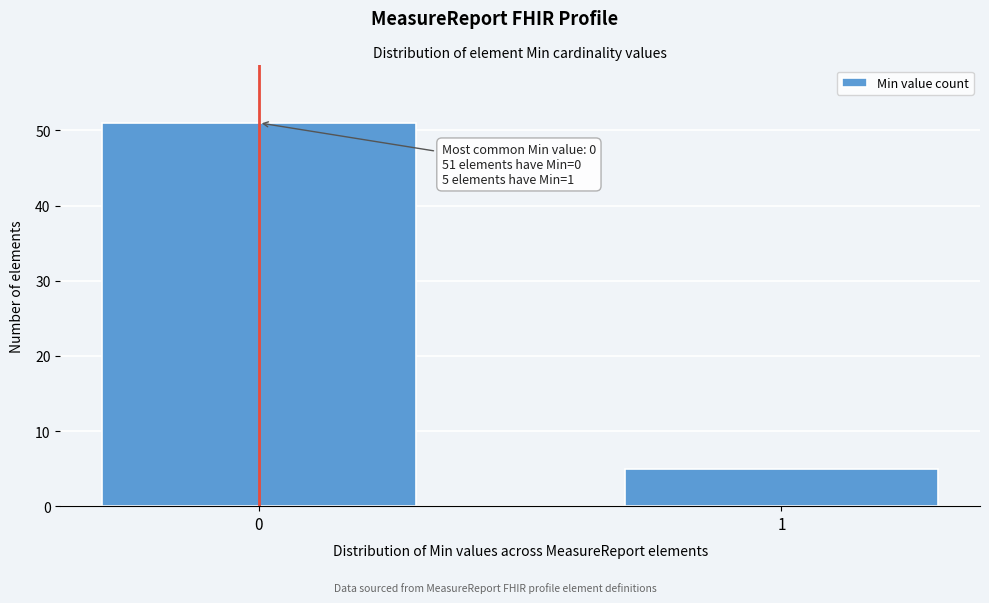

Reading left to right, list all the values displayed in this chart.

0=51	1=5